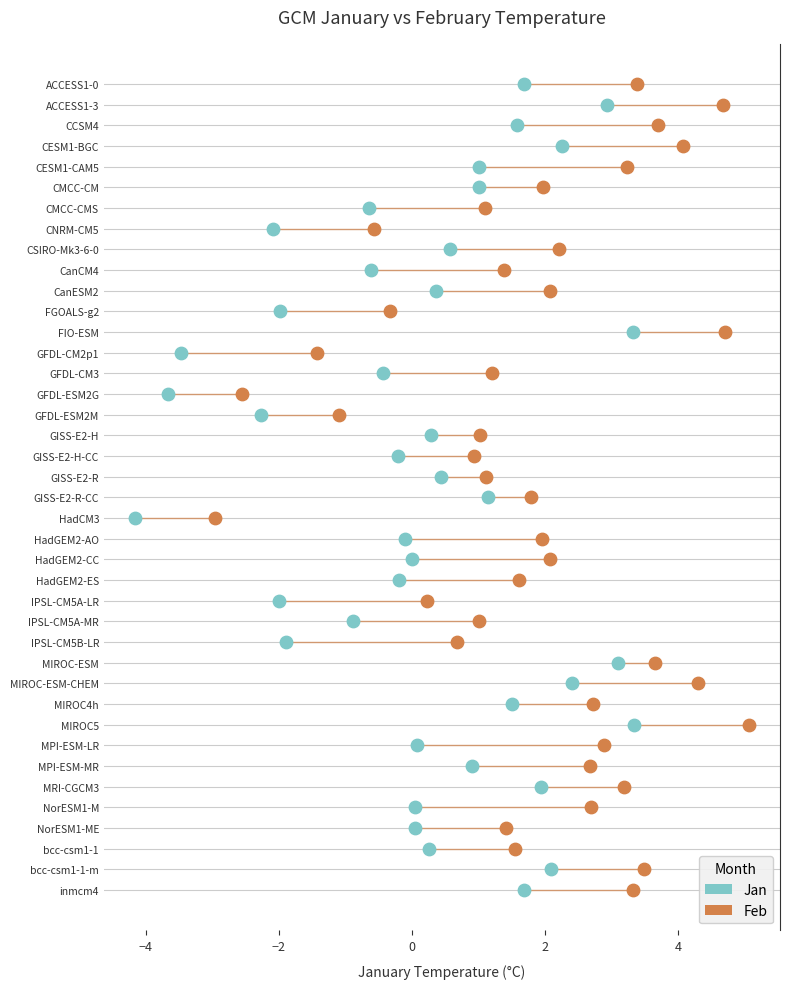

What are all the series names shown in the legend?

Jan, Feb